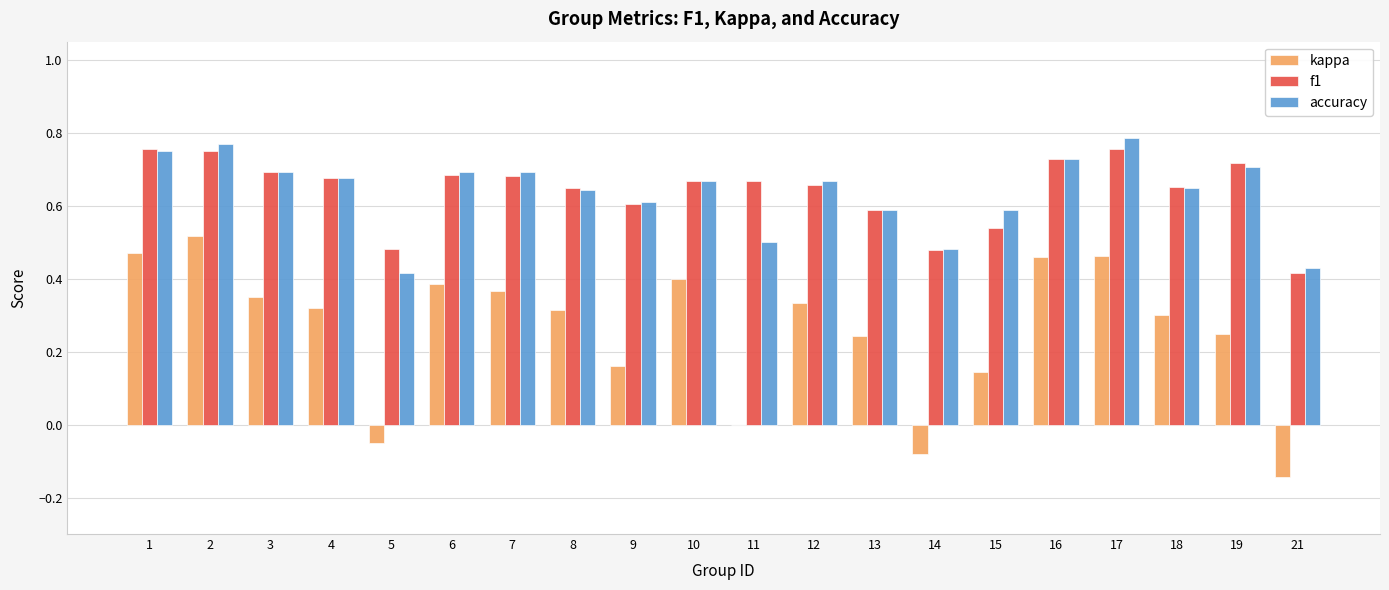

Count the f1 values in the range 0 to 1.

20